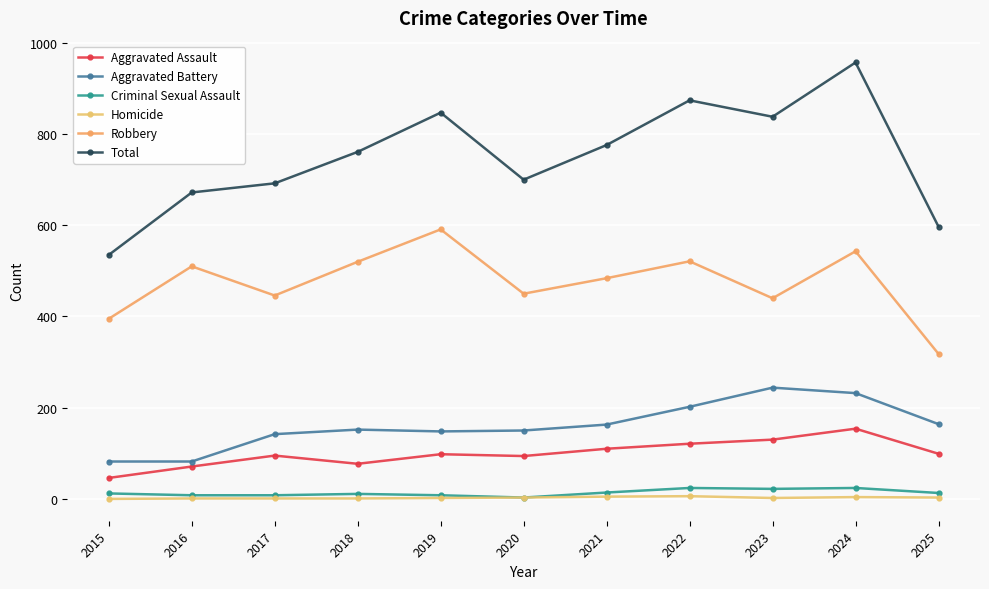

Is the value of Total at 2017 greater than the value of Aggravated Assault at 2022?

Yes